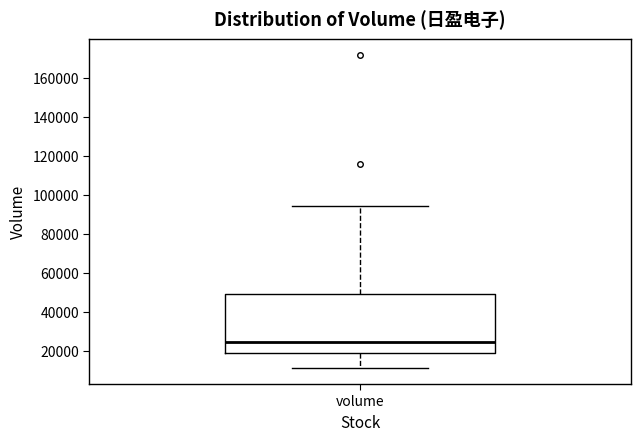

Transcribe this box plot: give where the median line is, the range the box spans, and where the two whiskers end, as read against the y-axis. The values are not printed on the chart, so give them approximately, as read against the axis.

median 24000, box 20000 to 50000, whiskers 12000 to 94000